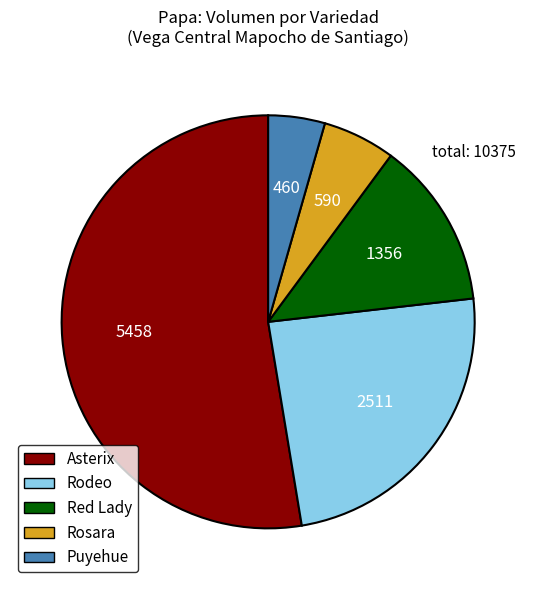

Is there any slice that represents more than half of the pie?

Yes